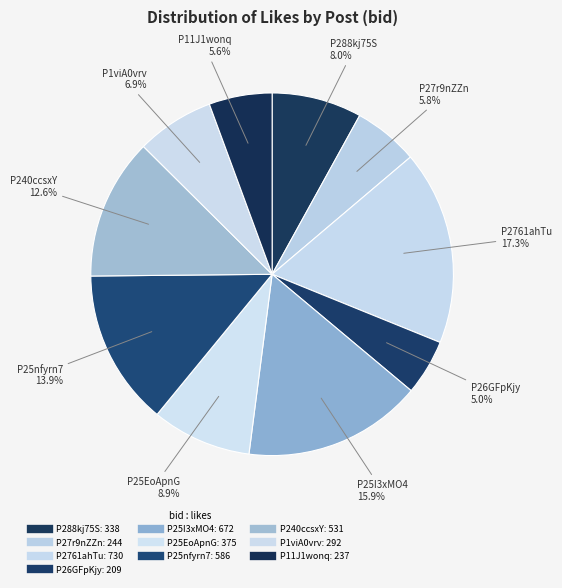

What percentage is the P1viA0vrv slice, to the nearest percent?

7%